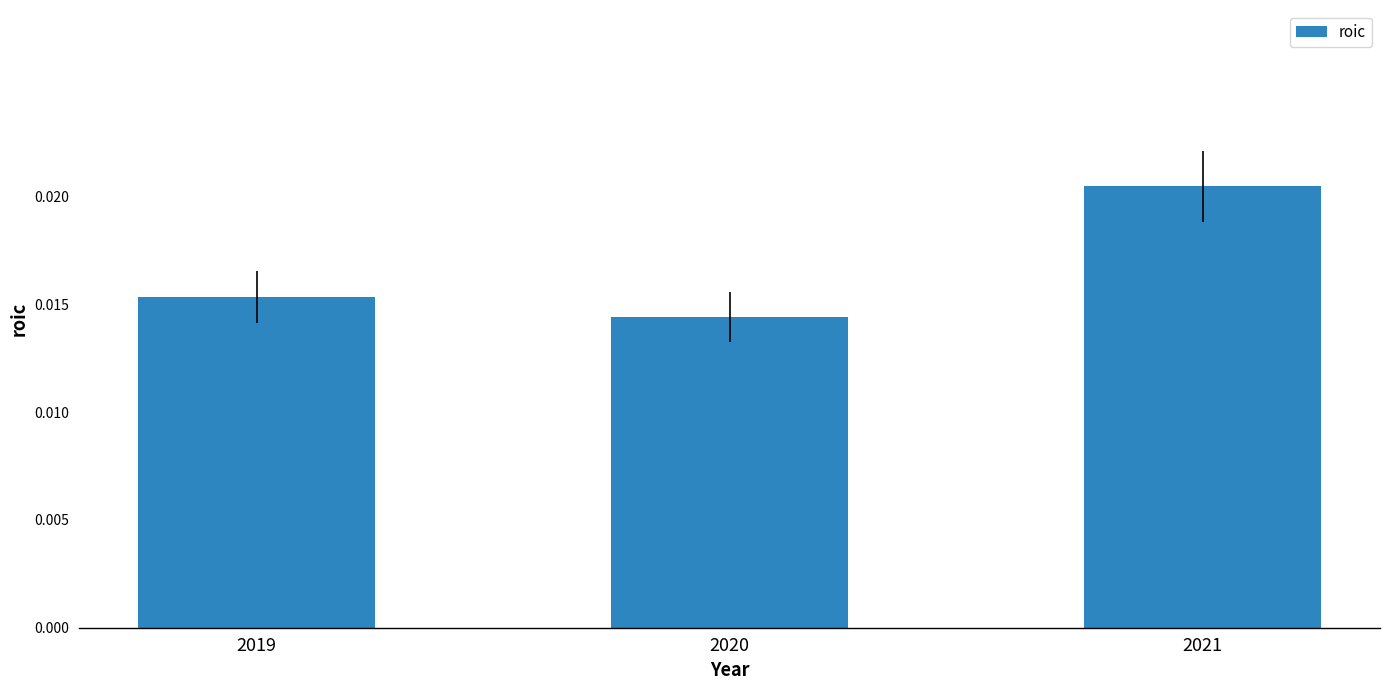

Which label corresponds to the largest value in the chart?

2021